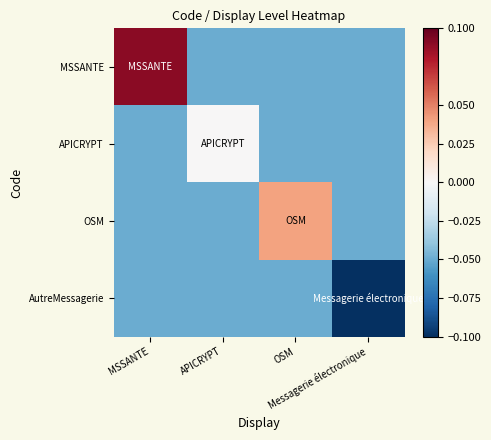

How many categories are shown in the chart?

4